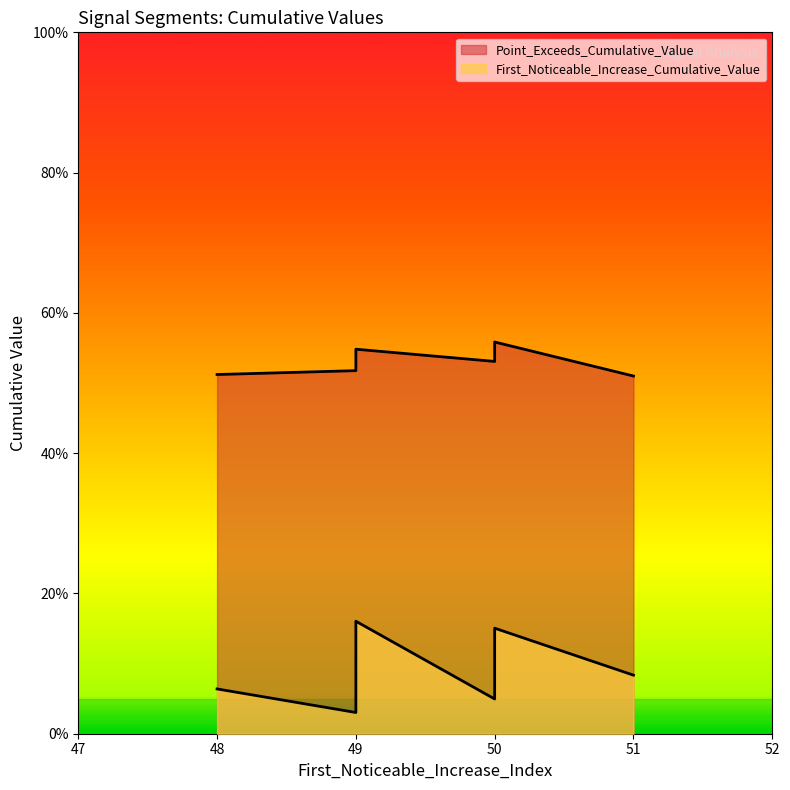

Is it true that Point_Exceeds_Cumulative_Value equals 0.5 at 49?

True